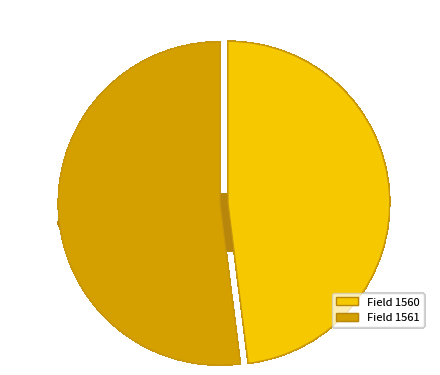

To the nearest percent, what portion does 1561 represent?

52%